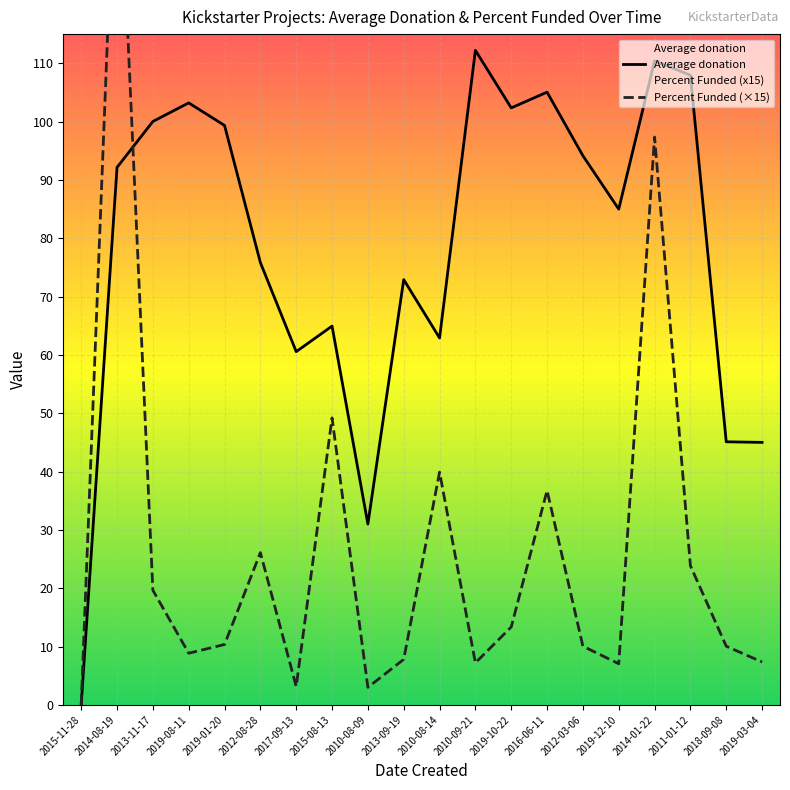

Reading left to right, list all the values displayed in this chart.

Average donation: 2015-11-28=0.0	2014-08-19=92.2	2013-11-17=100.0	2019-08-11=103.2	2019-01-20=99.3	2012-08-28=75.8	2017-09-13=60.6	2015-08-13=64.9	2010-08-09=31.0	2013-09-19=72.9	2010-08-14=62.9	2010-09-21=112.2	2019-10-22=102.3	2016-06-11=105.0	2012-03-06=94.2	2019-12-10=85.0	2014-01-22=110.4	2011-01-12=108.0	2018-09-08=45.1	2019-03-04=45.0
Percent Funded (×15): 2015-11-28=0.0	2014-08-19=156.0	2013-11-17=19.7	2019-08-11=8.8	2019-01-20=10.3	2012-08-28=26.1	2017-09-13=3.1	2015-08-13=49.2	2010-08-09=3.0	2013-09-19=7.8	2010-08-14=39.9	2010-09-21=7.2	2019-10-22=13.3	2016-06-11=36.8	2012-03-06=10.1	2019-12-10=7.0	2014-01-22=97.4	2011-01-12=23.9	2018-09-08=10.1	2019-03-04=7.3